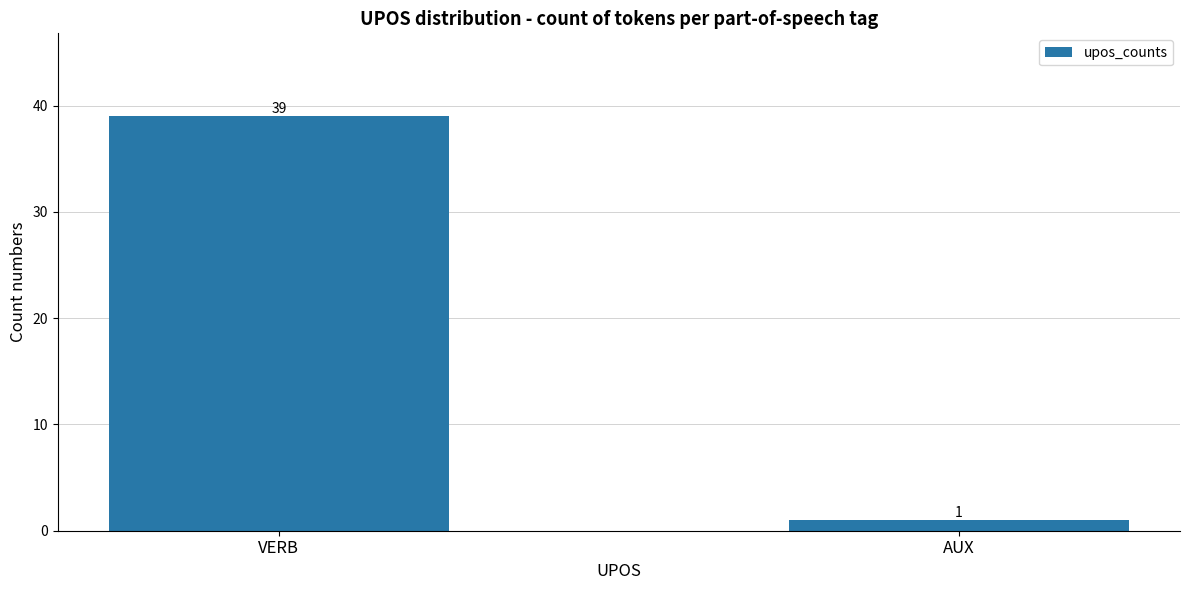

Reading left to right, extract all data points from this chart.

39	1